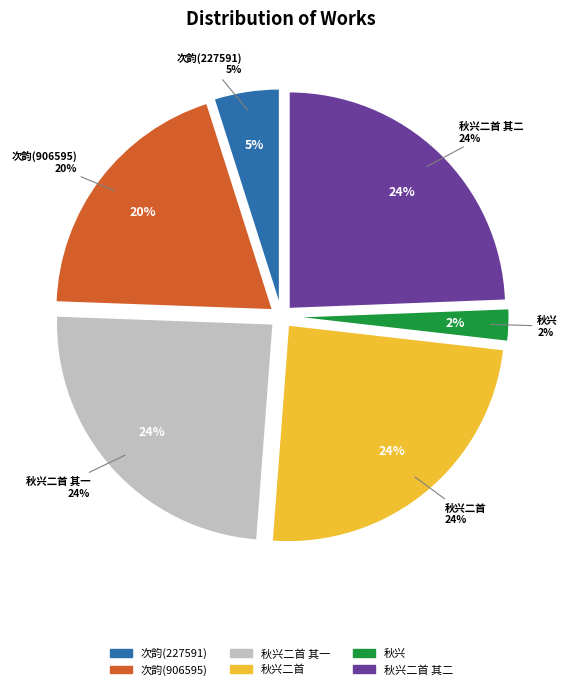

How many slices are in this pie chart?

6